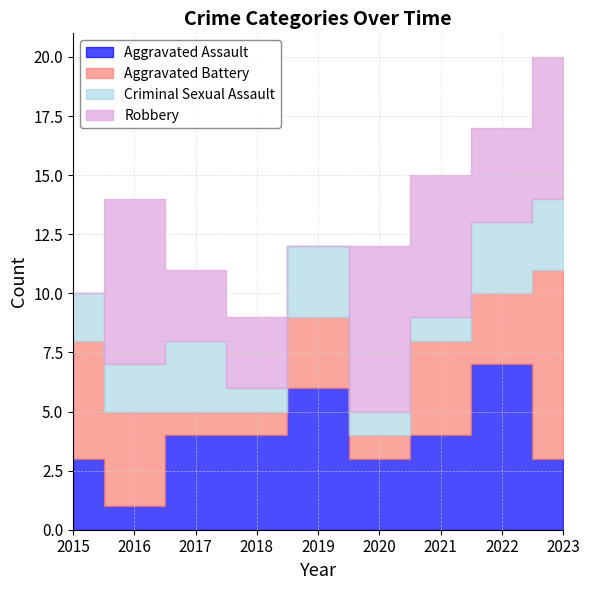

Is the value of Criminal Sexual Assault at 2015 greater than the value of Robbery at 2018?

No